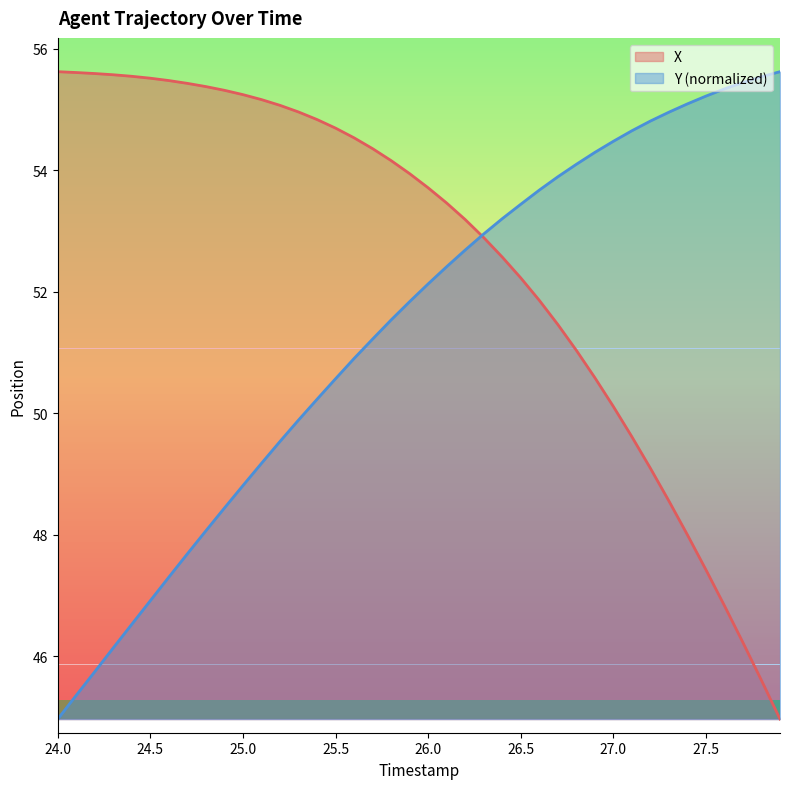

Where does the X series first go above 53?

24.0